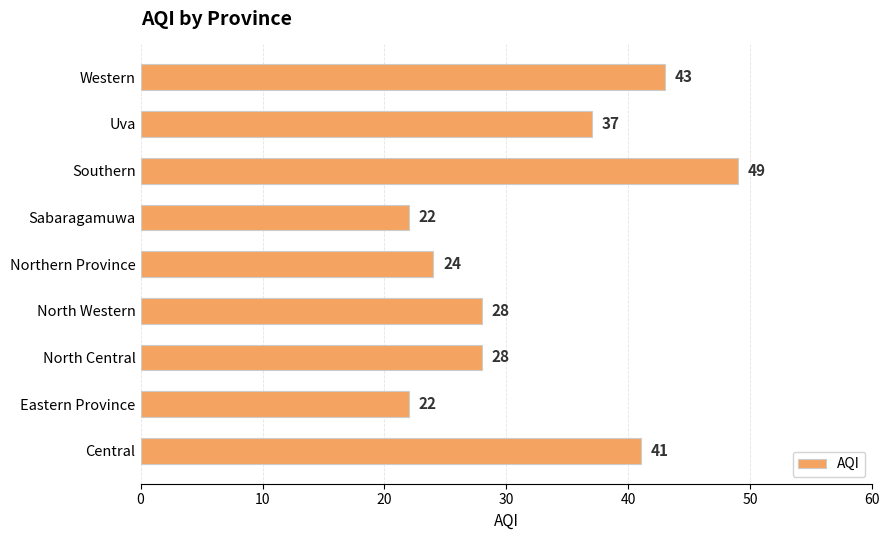

Reading bottom to top, extract all data points from this chart.

41	22	28	28	24	22	49	37	43